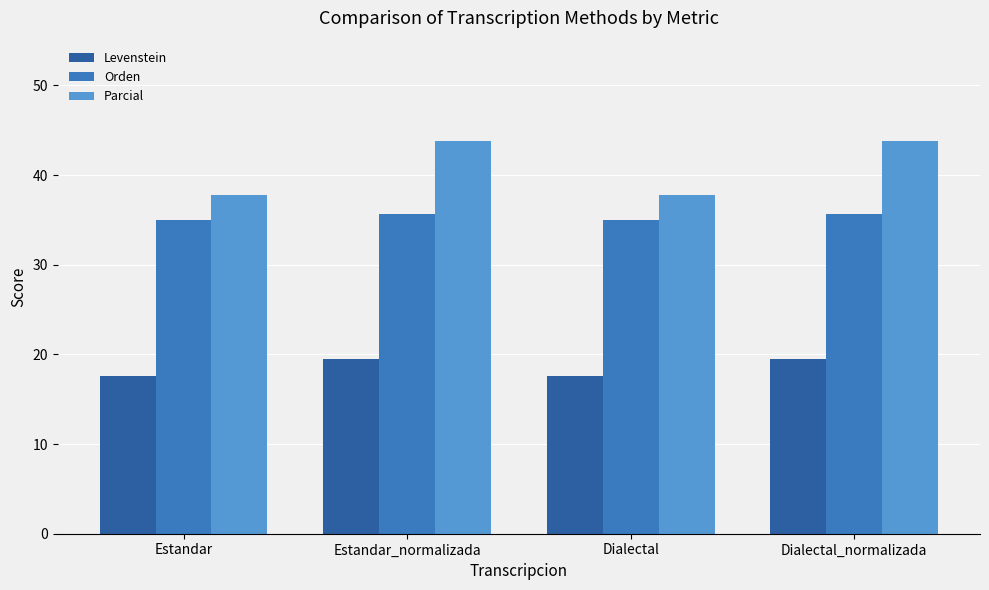

At which label does Parcial first exceed 43?

Estandar_normalizada